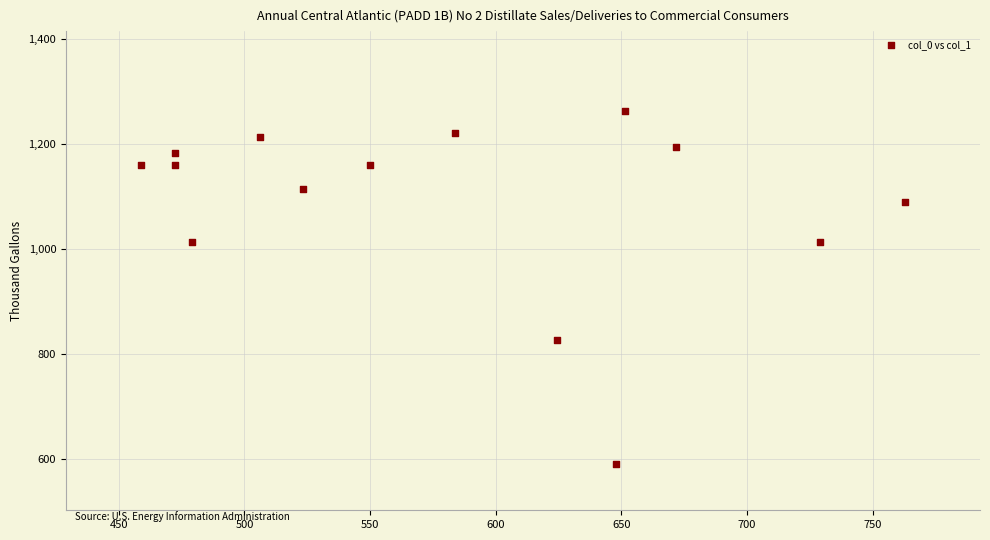

What is the range of Y values (max minus min)?

673.3